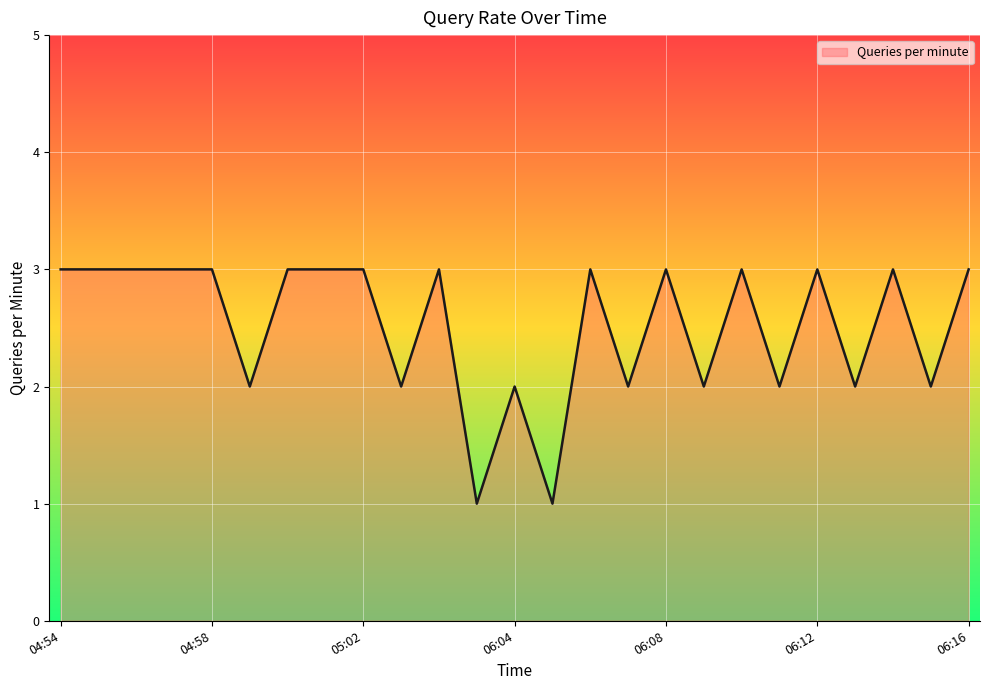

What is the maximum value shown in the chart?

3